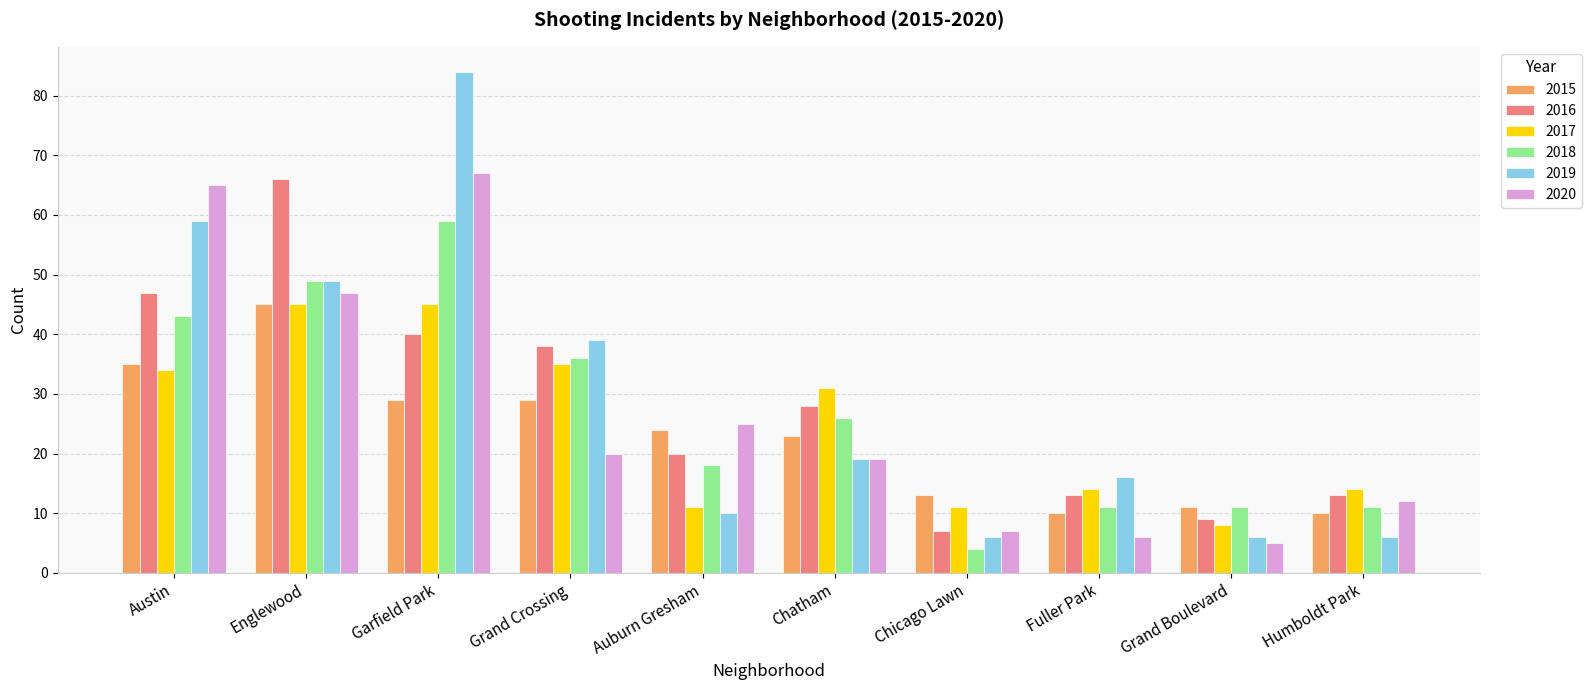

Which series changed the most between Chicago Lawn and Humboldt Park?

2018